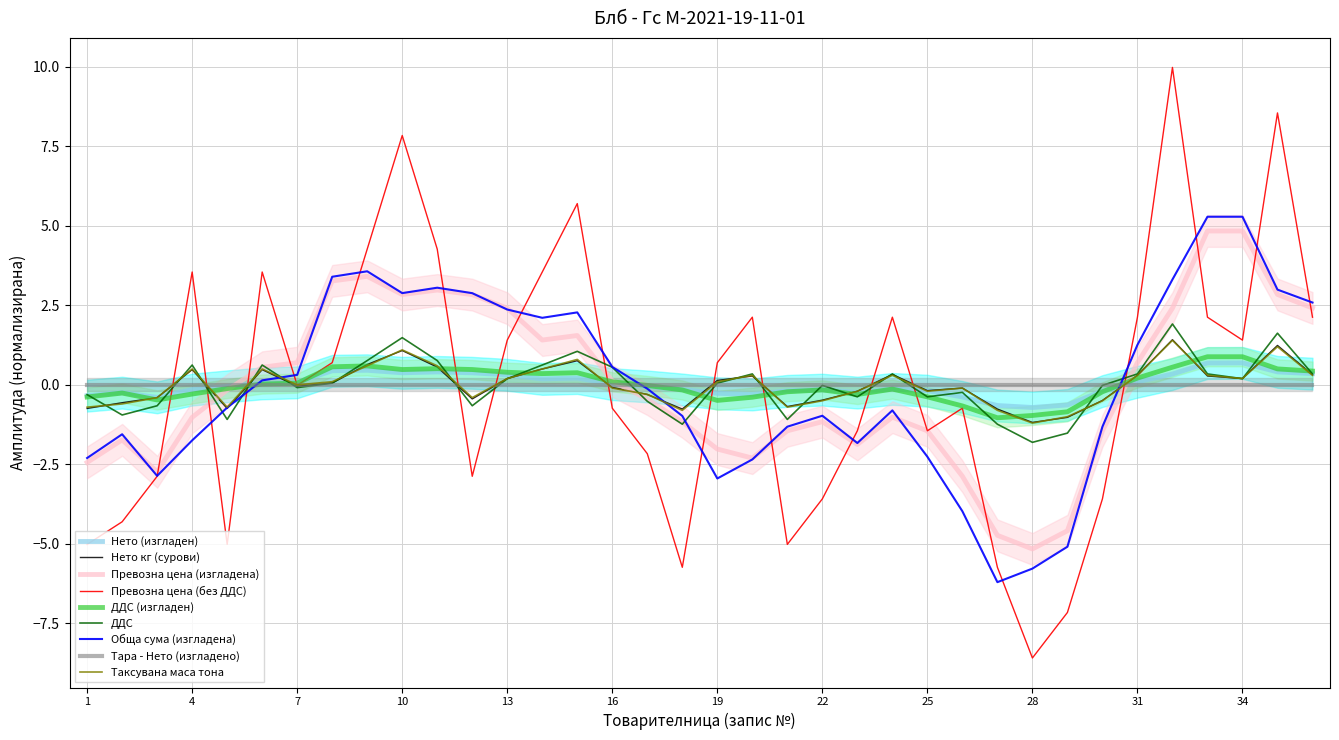

The value of Нето кг (сурови) at 10 is 1.8. True or false?

False